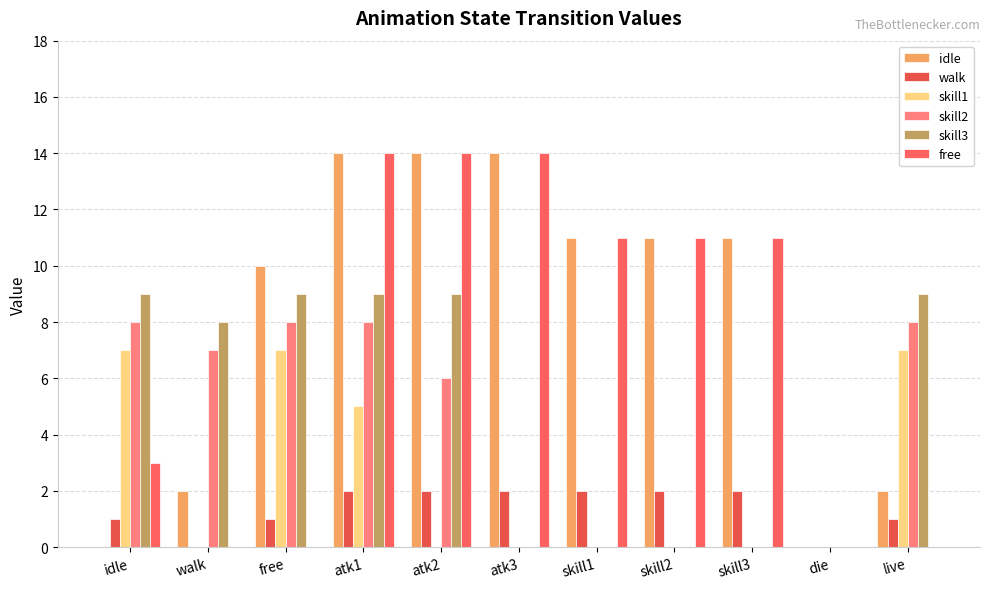

What is the value of the skill2 bar at the 5th from the left?

6